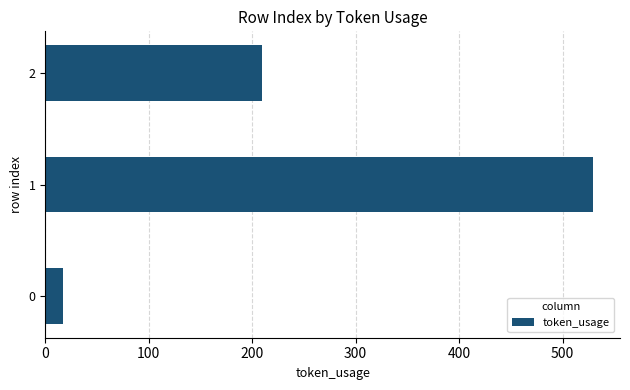

Rank the categories by value from highest to lowest.

1, 2, 0